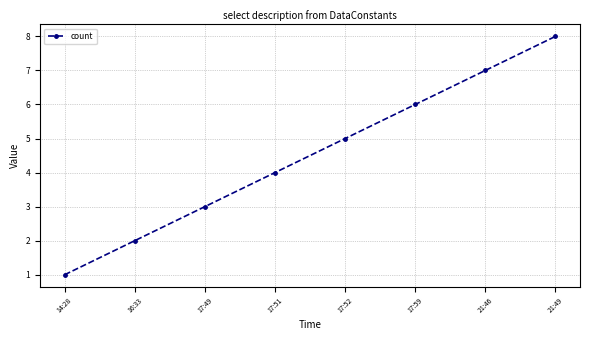

Reading left to right, list all the values displayed in this chart.

14:28=1	16:33=2	17:49=3	17:51=4	17:52=5	17:59=6	21:46=7	21:49=8